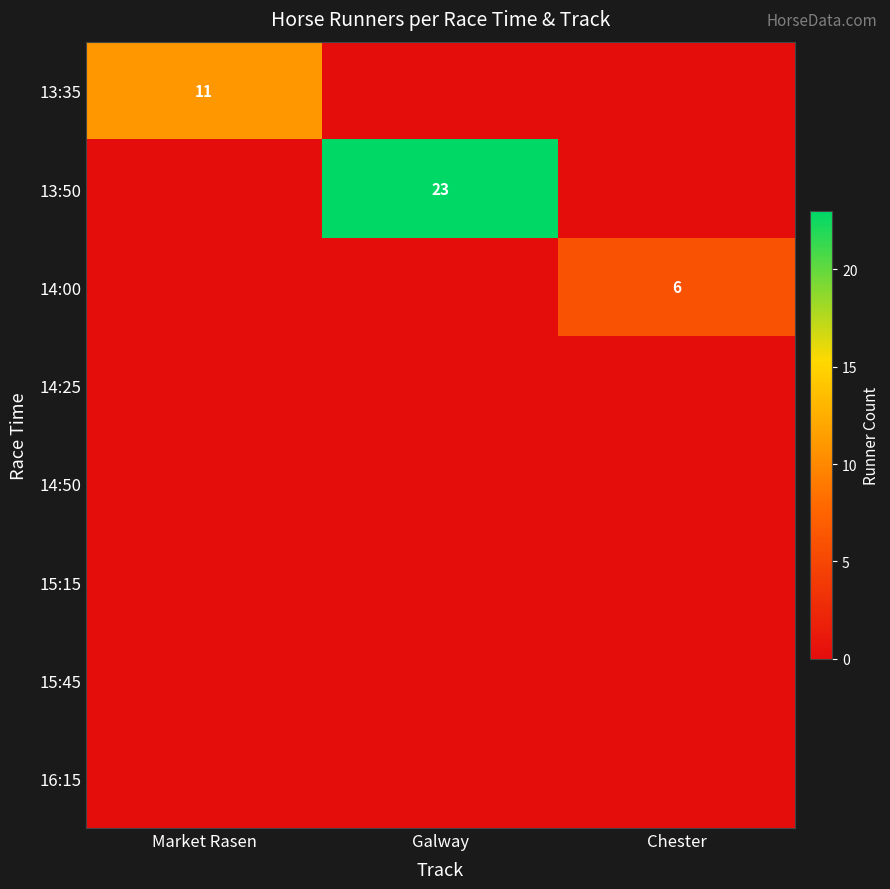

Is it true that 14:00 equals 11 at Chester?

False